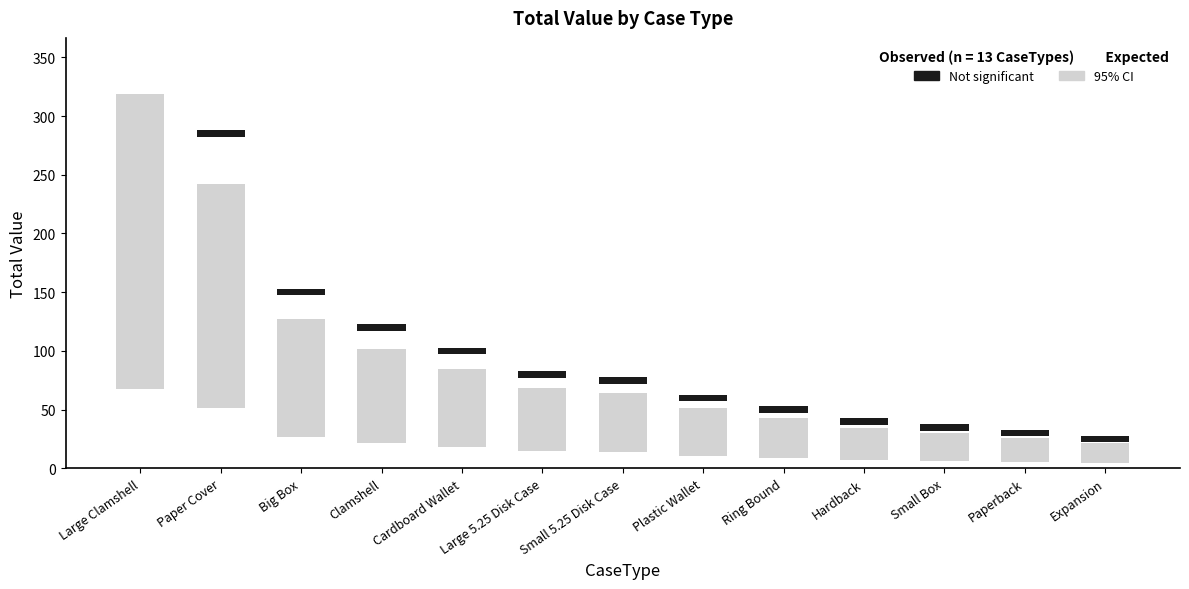

The value at Paper Cover is 285. True or false?

True